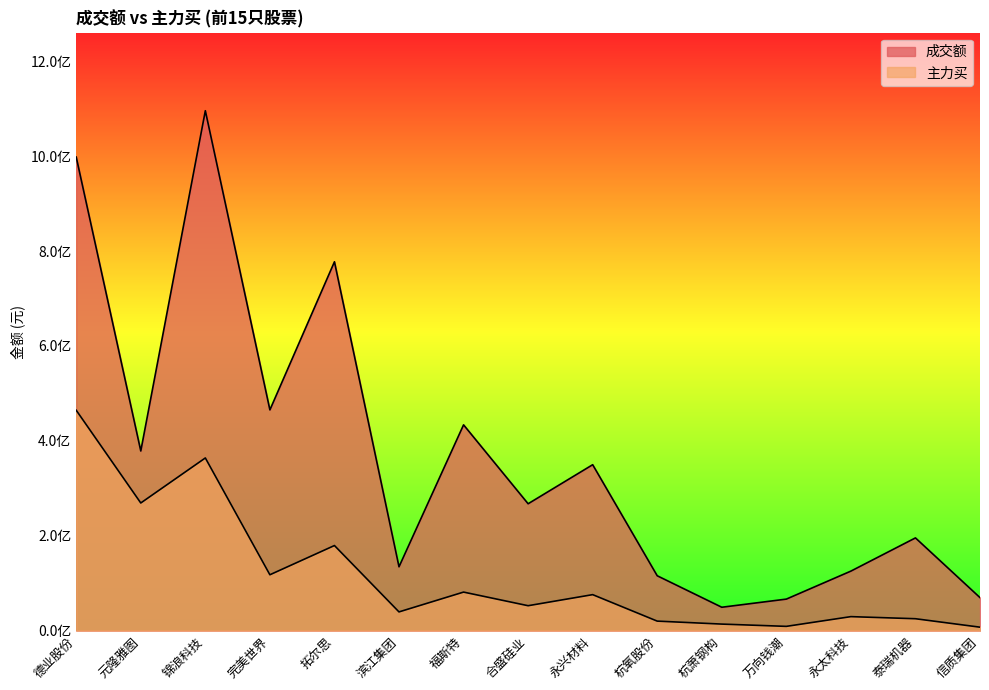

The value of 成交额 at 滨江集团 is 134495844. True or false?

True